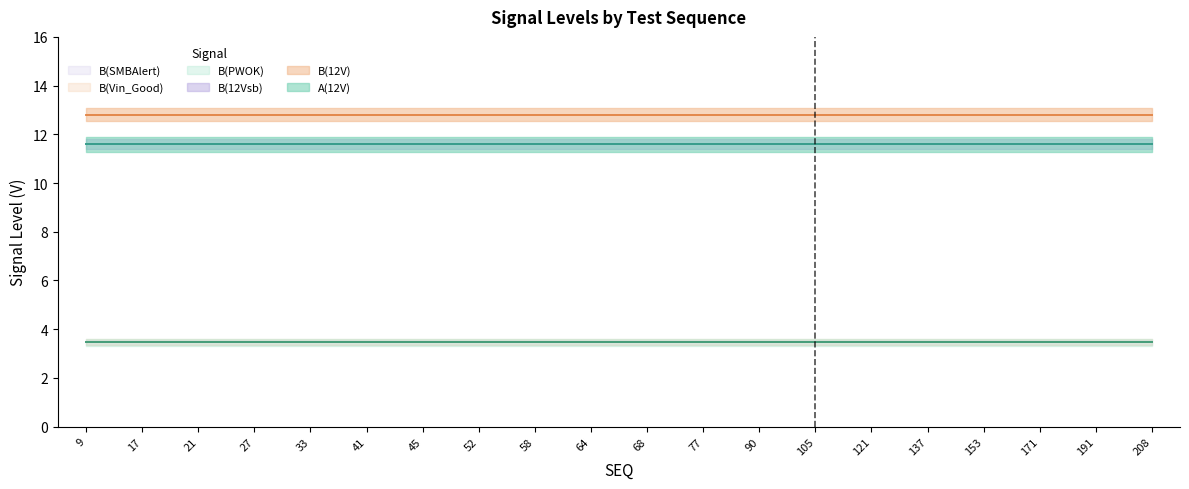

Does the chart display data point markers on the line(s)?

No